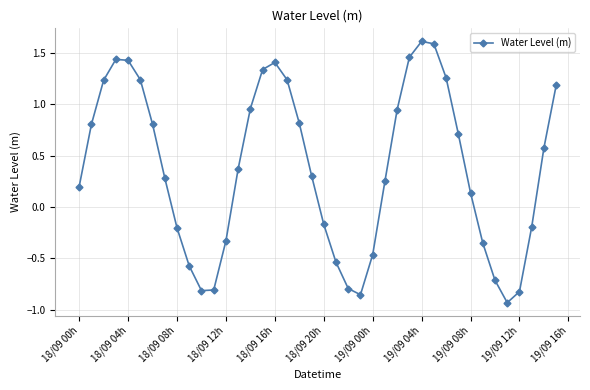

What is the value of the 2nd point from the left?

0.8